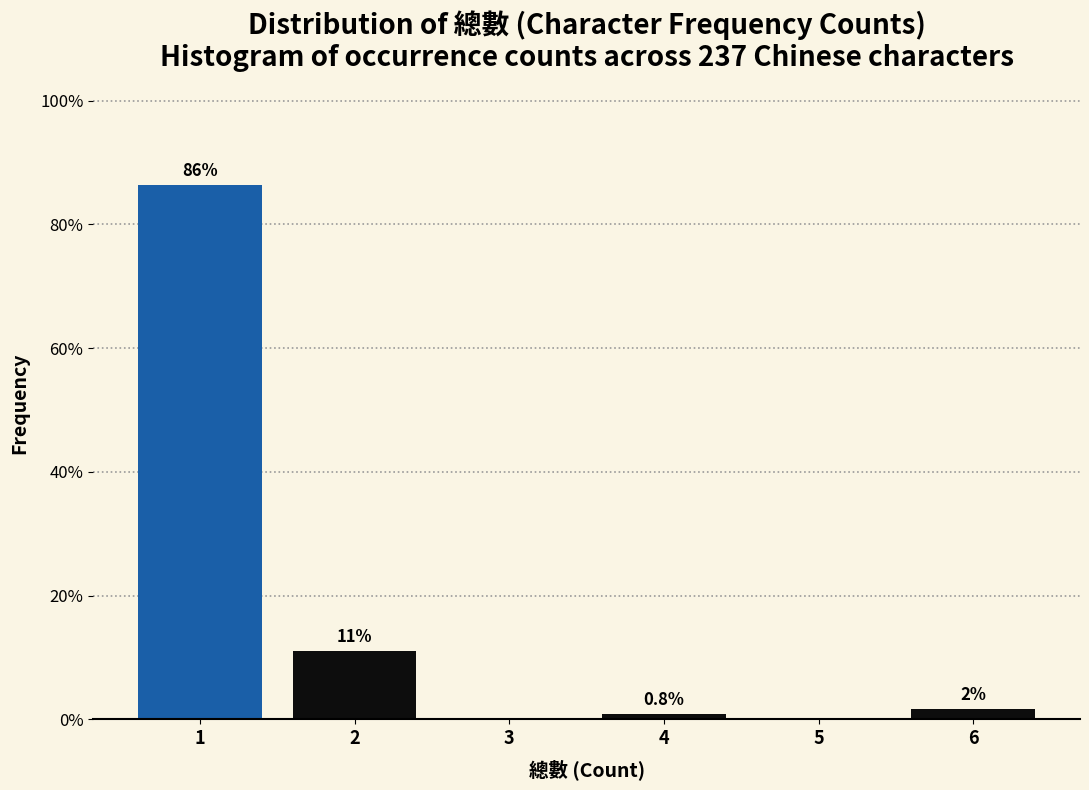

Which range on the x-axis has the tallest bar?

0.5 to 1.5